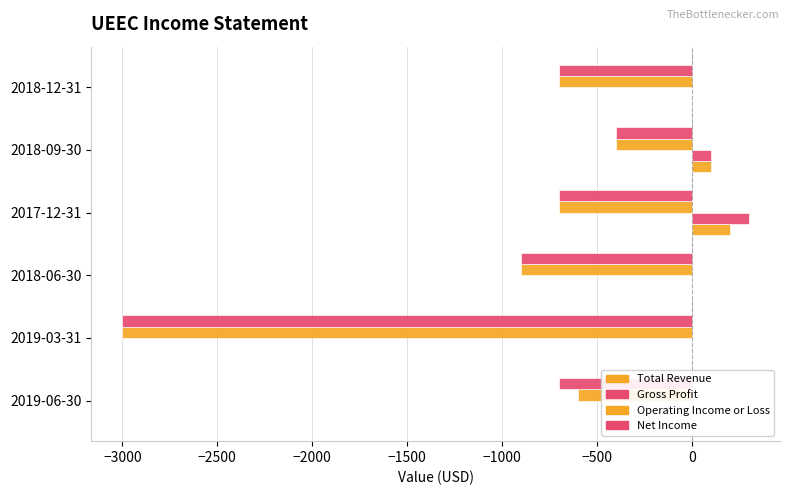

What is the sum of all Total Revenue values?

300